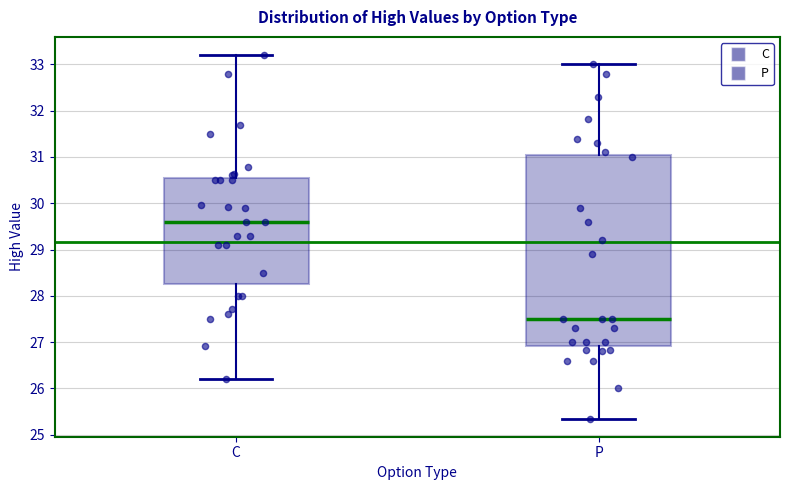

Which box has the highest median line?

C